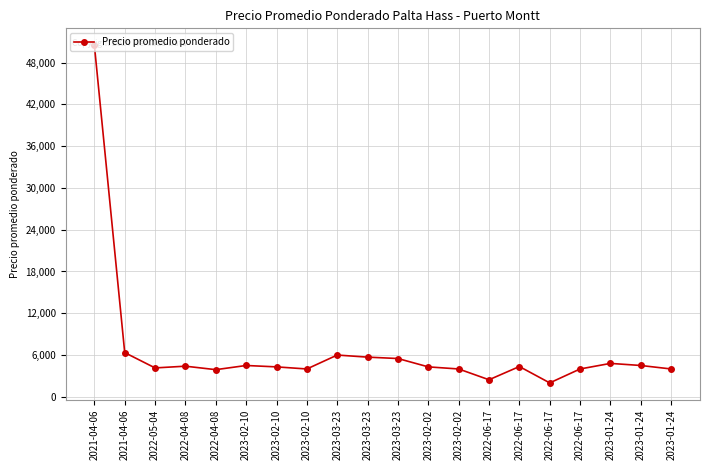

How many categories are shown in the chart?

20